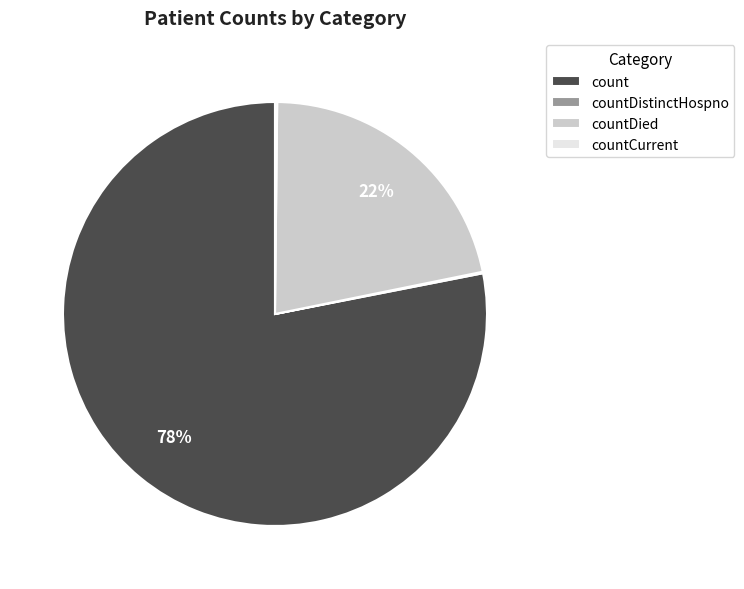

Is there a majority slice in this chart?

Yes